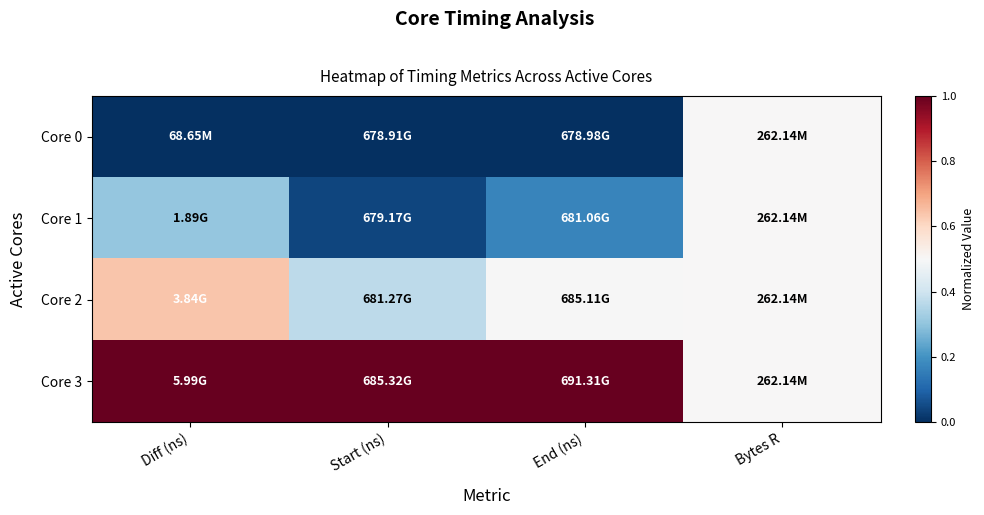

At how many categories does at least one series exceed 0?

4